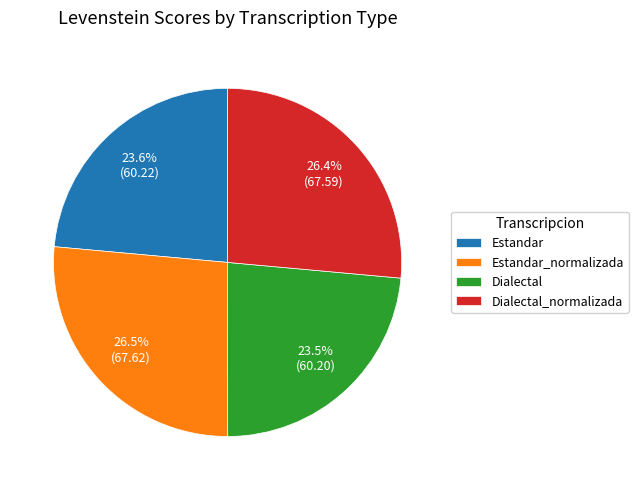

What is the total percentage of Estandar_normalizada and Dialectal?

50.0%